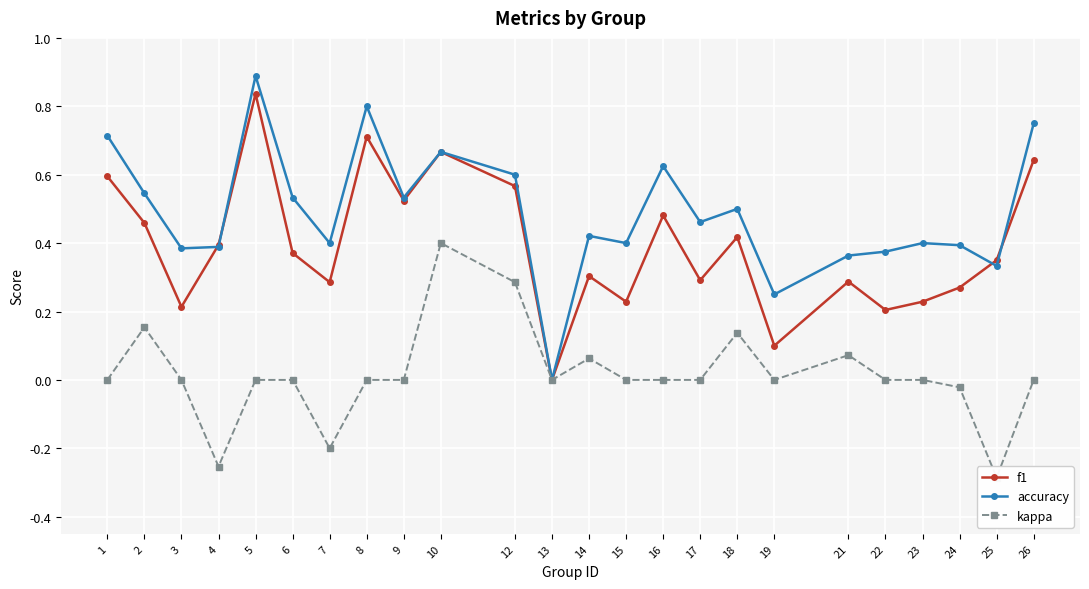

At which category does the chart reach its peak across all series?

5